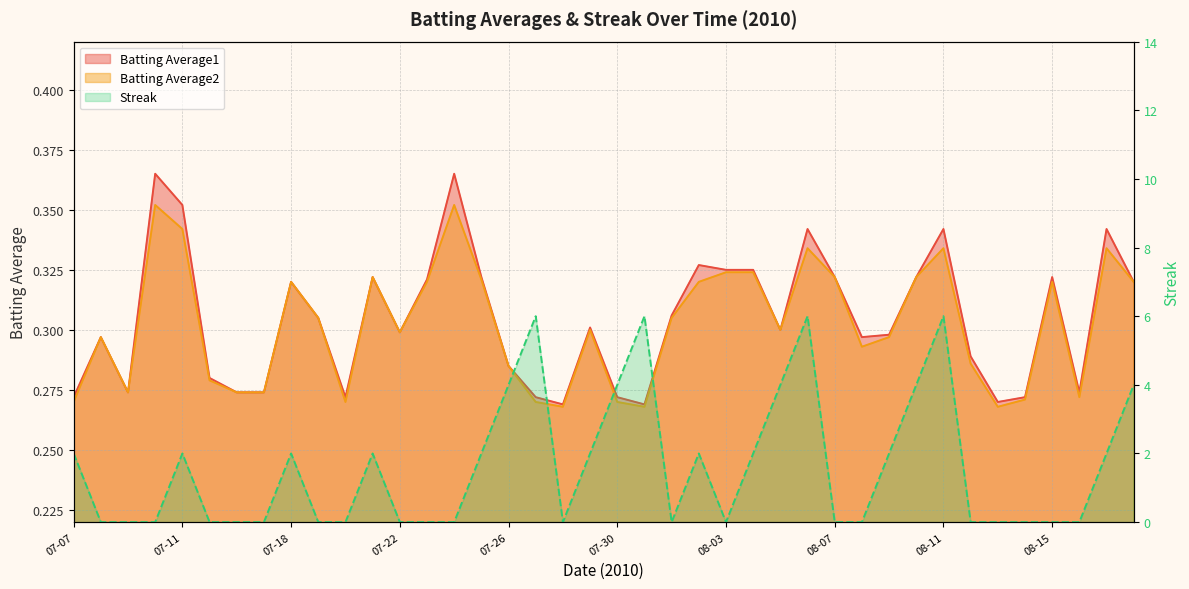

How many interior local valleys does the Streak series have?

3